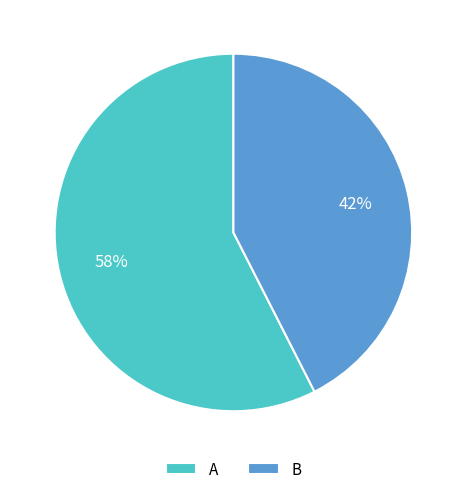

How many segments does this pie chart have?

2